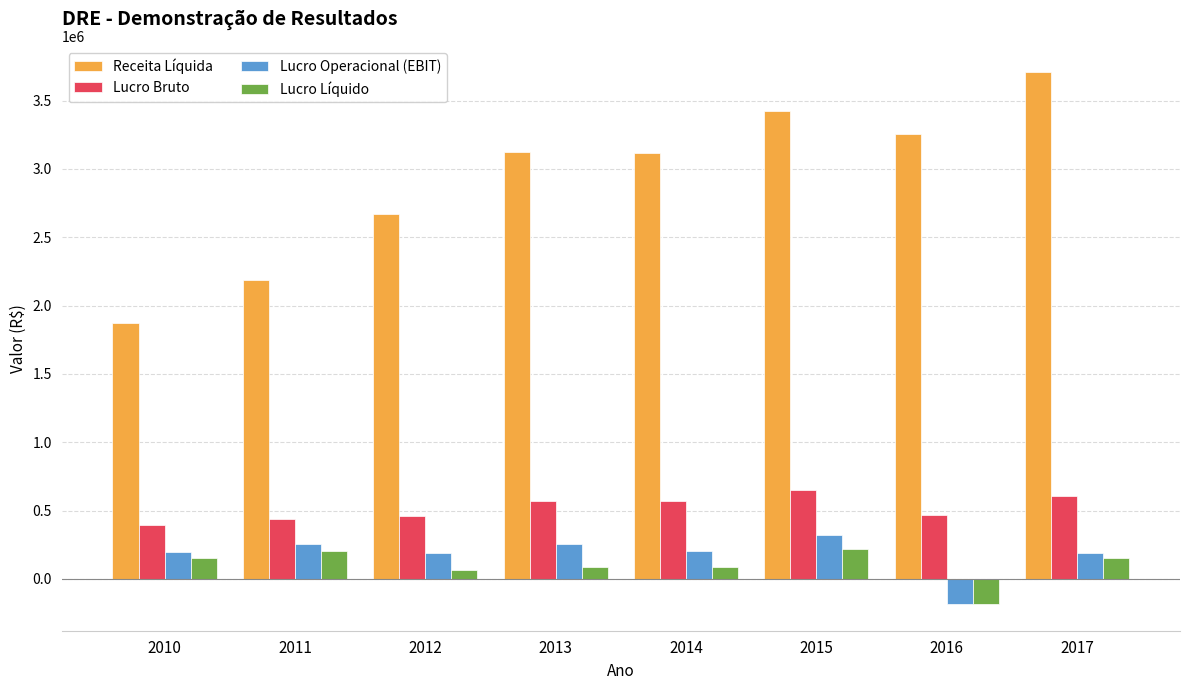

What is the average value of the Lucro Líquido series?

98972